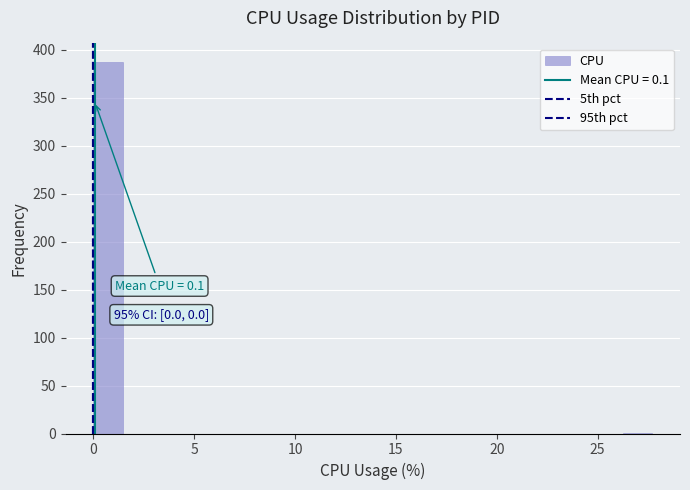

Read against the x-axis, roughly where is the centre of the tallest bar?

0.5